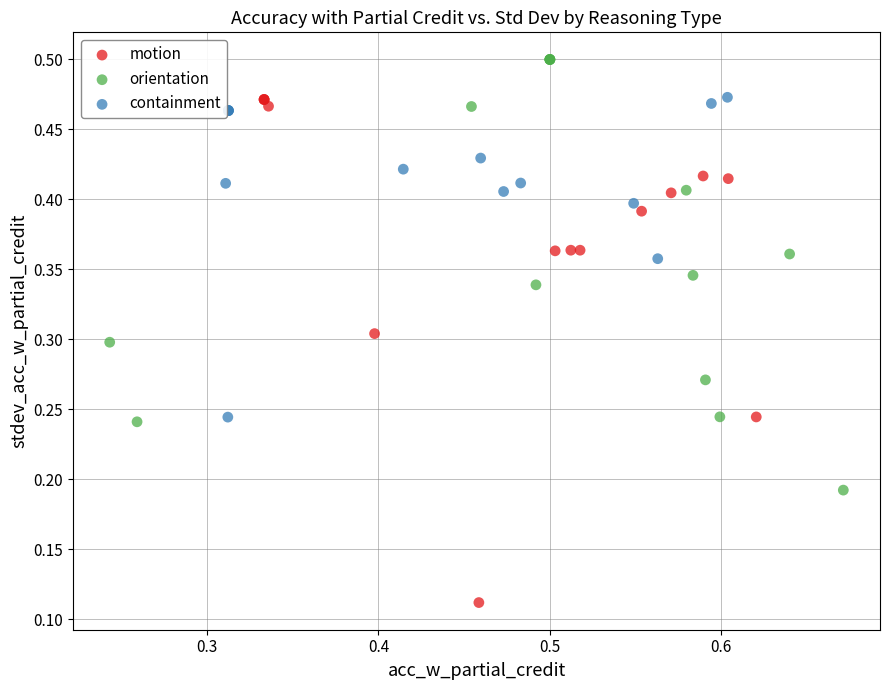

Which series contains the highest Y value?

orientation